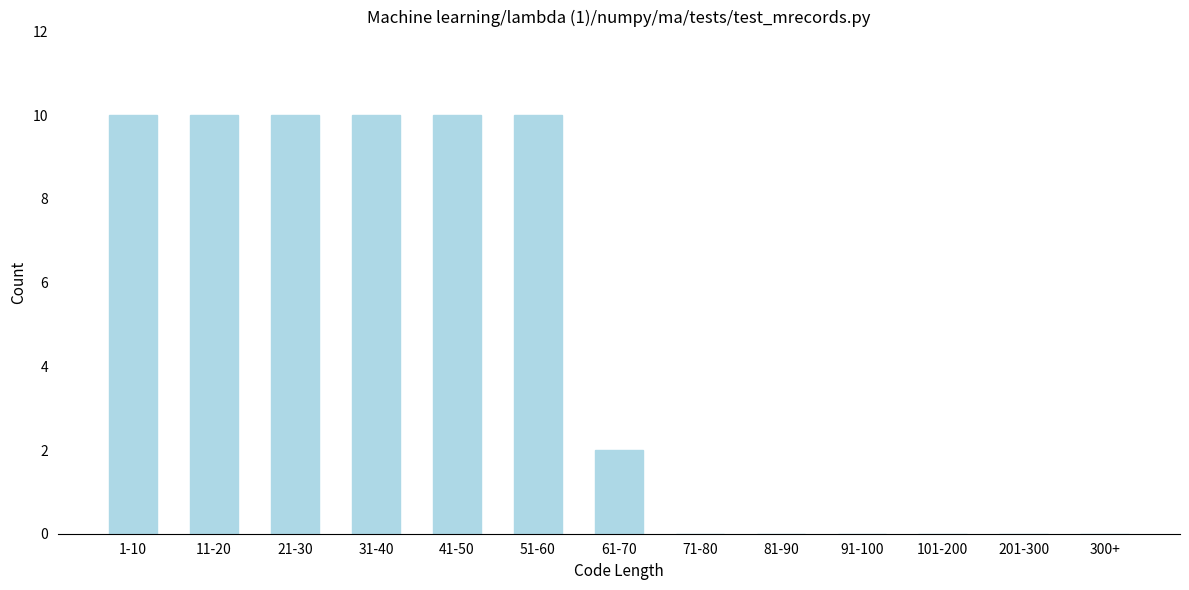

Reading left to right, list all the values displayed in this chart.

1-10=10	11-20=10	21-30=10	31-40=10	41-50=10	51-60=10	61-70=2	71-80=0	81-90=0	91-100=0	101-200=0	201-300=0	300+=0